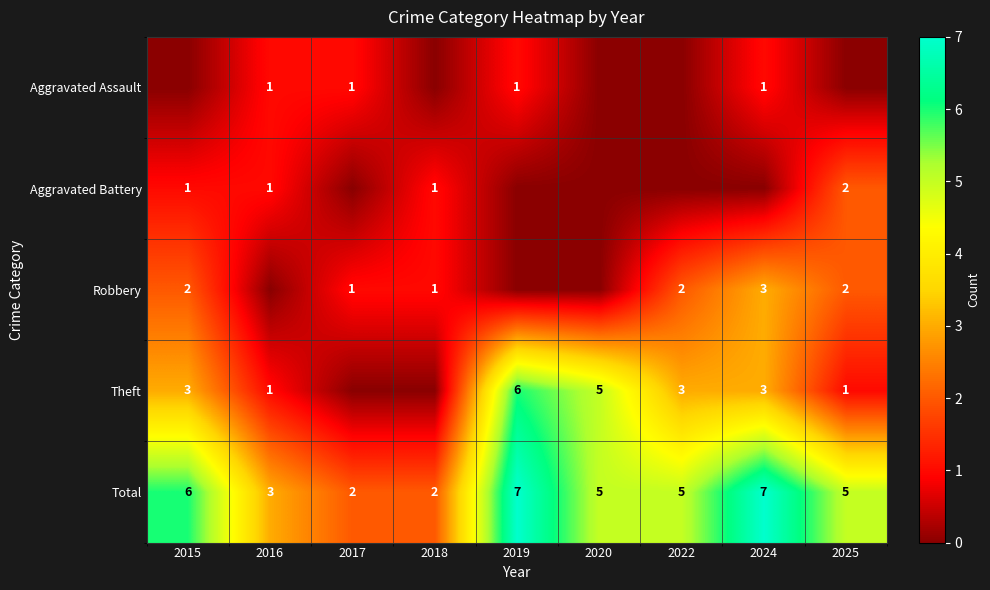

True or false: Total has a value of 2 at 2018.

True